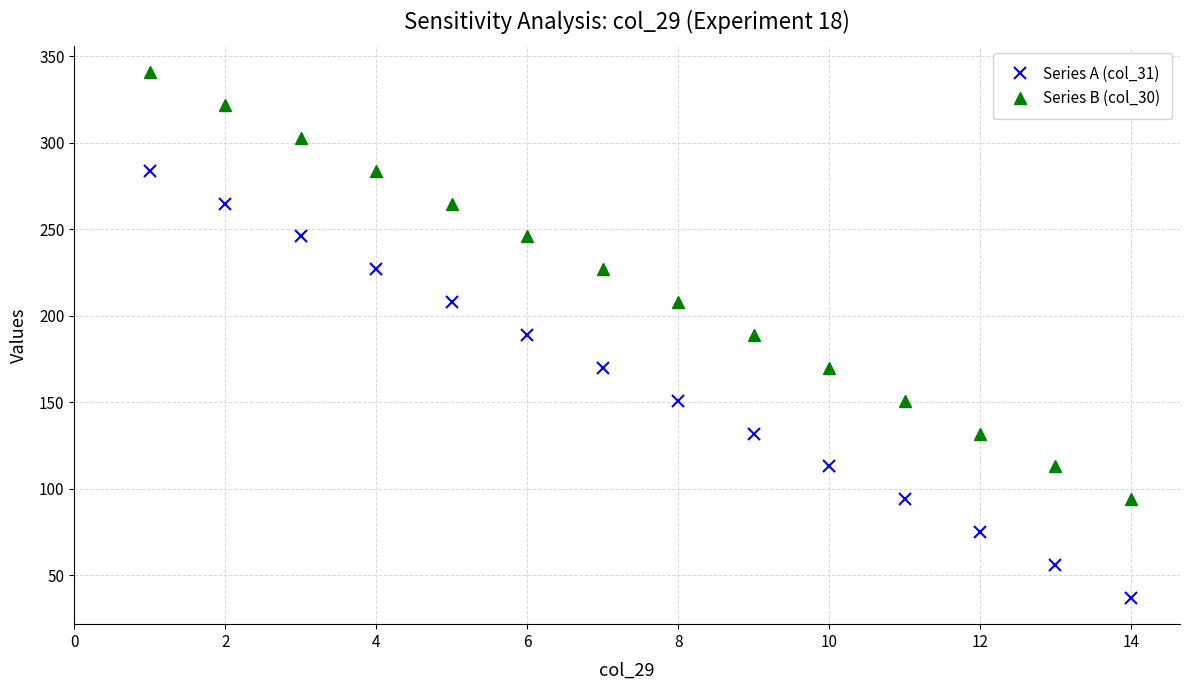

Reading left to right, list all the values displayed in this chart.

Series A (col_31): 284	265	246	227	208	189	170	151	132	113	94	75	56	37
Series B (col_30): 341	322	303	284	265	246	227	208	189	170	151	132	113	94